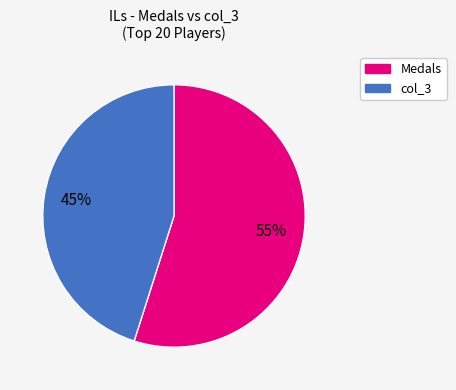

To the nearest percent, what portion does Medals represent?

55%